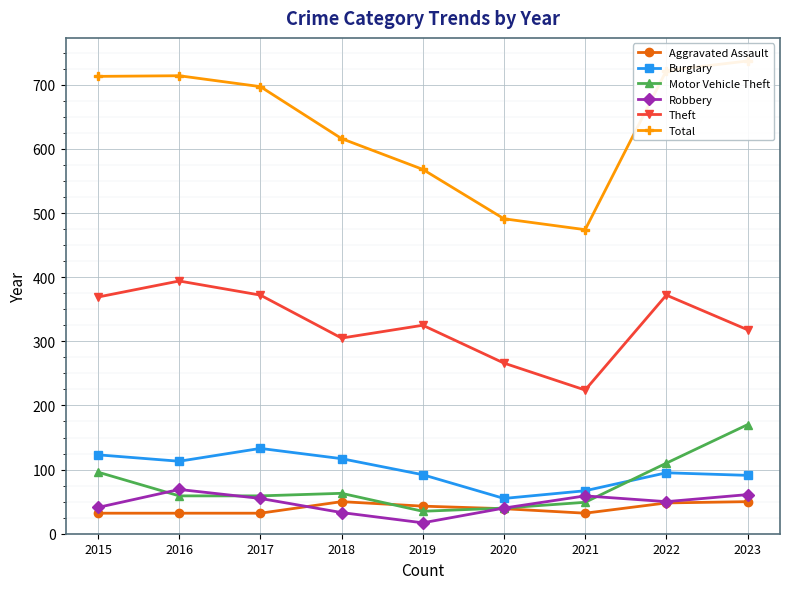

What is the difference between the Motor Vehicle Theft values at 2016 and 2020?

19